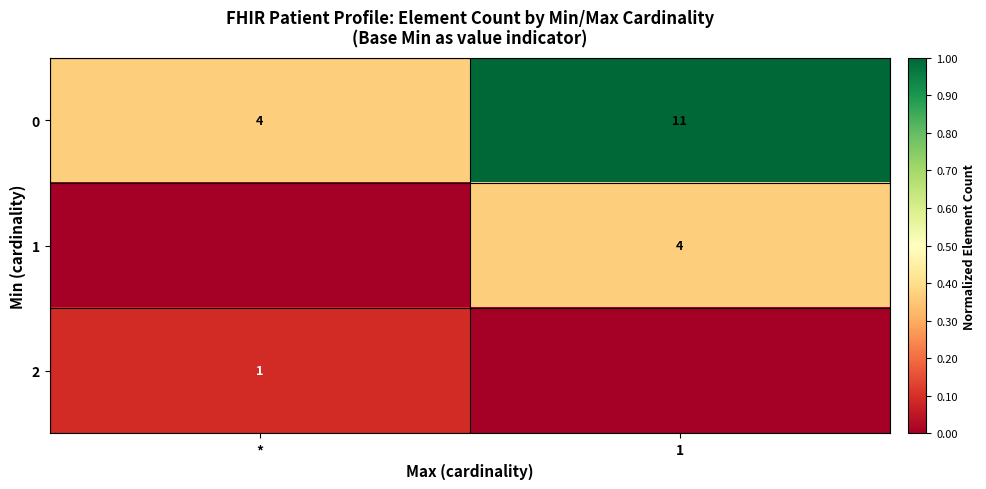

List the labels in order of 0 value, largest first.

1, *